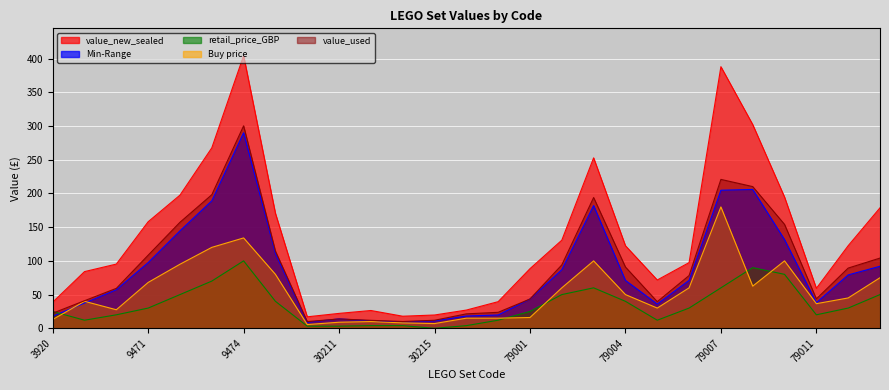

How many lines are shown in the chart?

5